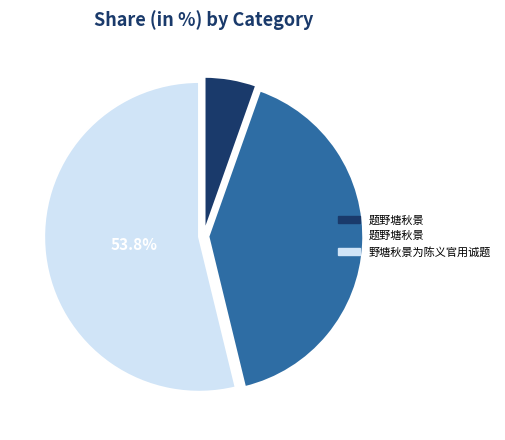

How many slices are in this pie chart?

3